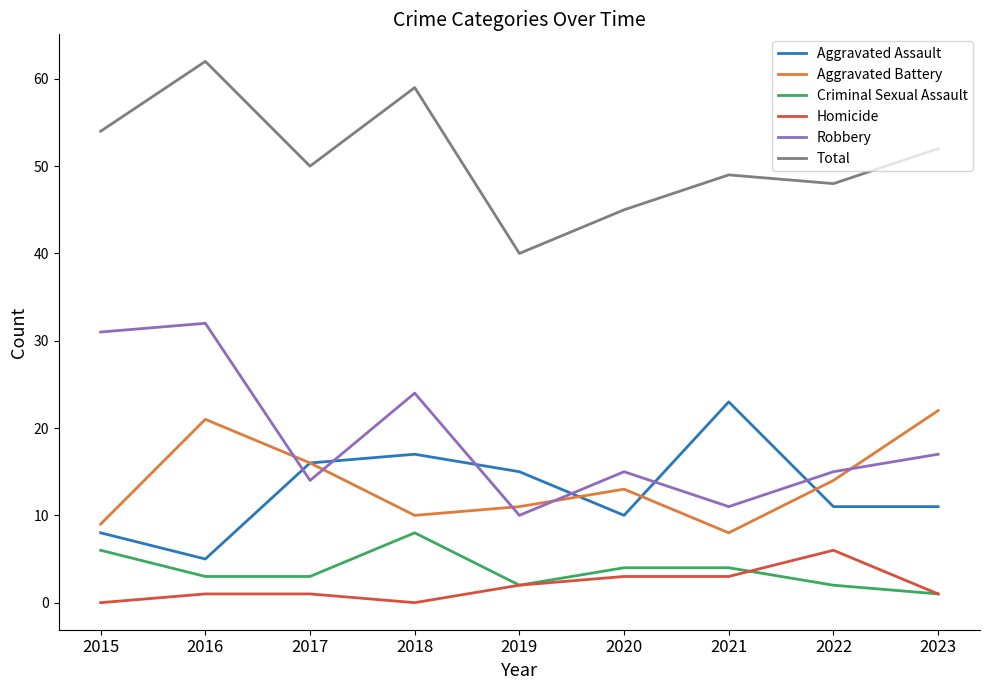

Reading right to left, extract all data points from this chart.

Aggravated Assault: 2023=11	2022=11	2021=23	2020=10	2019=15	2018=17	2017=16	2016=5	2015=8
Aggravated Battery: 2023=22	2022=14	2021=8	2020=13	2019=11	2018=10	2017=16	2016=21	2015=9
Criminal Sexual Assault: 2023=1	2022=2	2021=4	2020=4	2019=2	2018=8	2017=3	2016=3	2015=6
Homicide: 2023=1	2022=6	2021=3	2020=3	2019=2	2018=0	2017=1	2016=1	2015=0
Robbery: 2023=17	2022=15	2021=11	2020=15	2019=10	2018=24	2017=14	2016=32	2015=31
Total: 2023=52	2022=48	2021=49	2020=45	2019=40	2018=59	2017=50	2016=62	2015=54